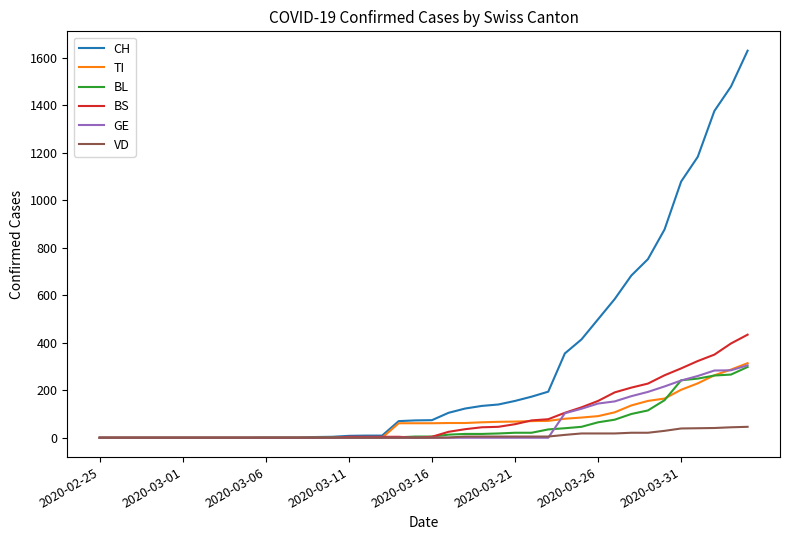

Which series has the widest spread of values?

CH